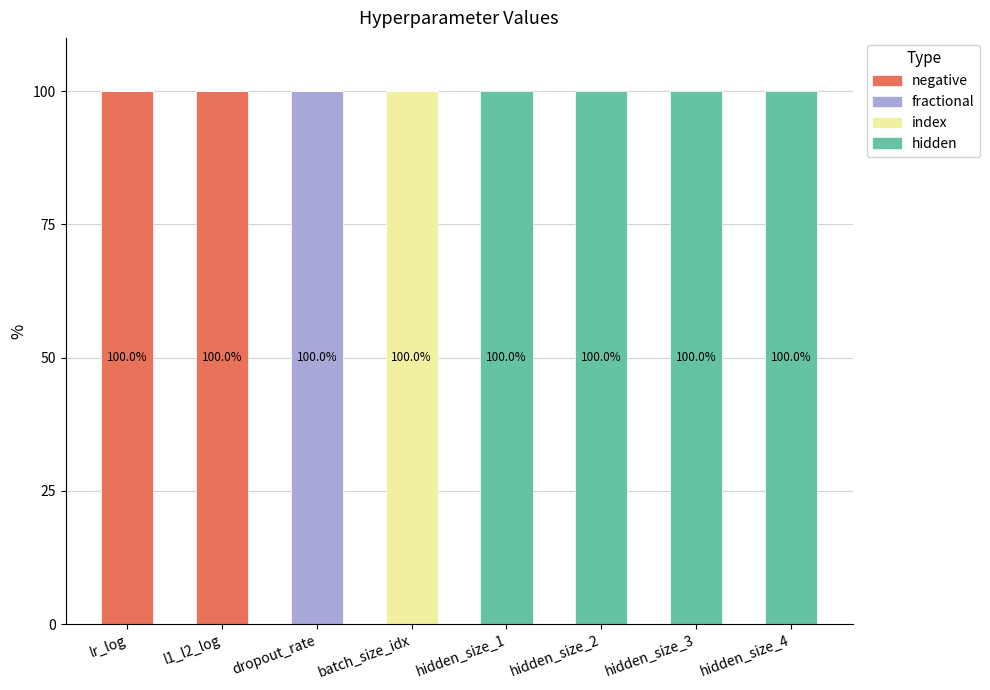

What is the total value across all series at lr_log?

100